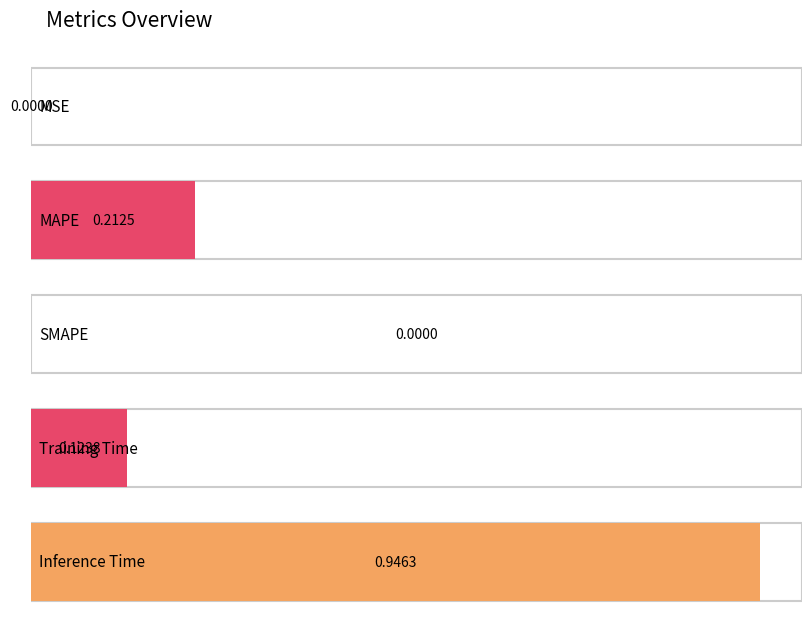

Rank the categories by value from highest to lowest.

Inference Time, MAPE, Training Time, MSE, SMAPE